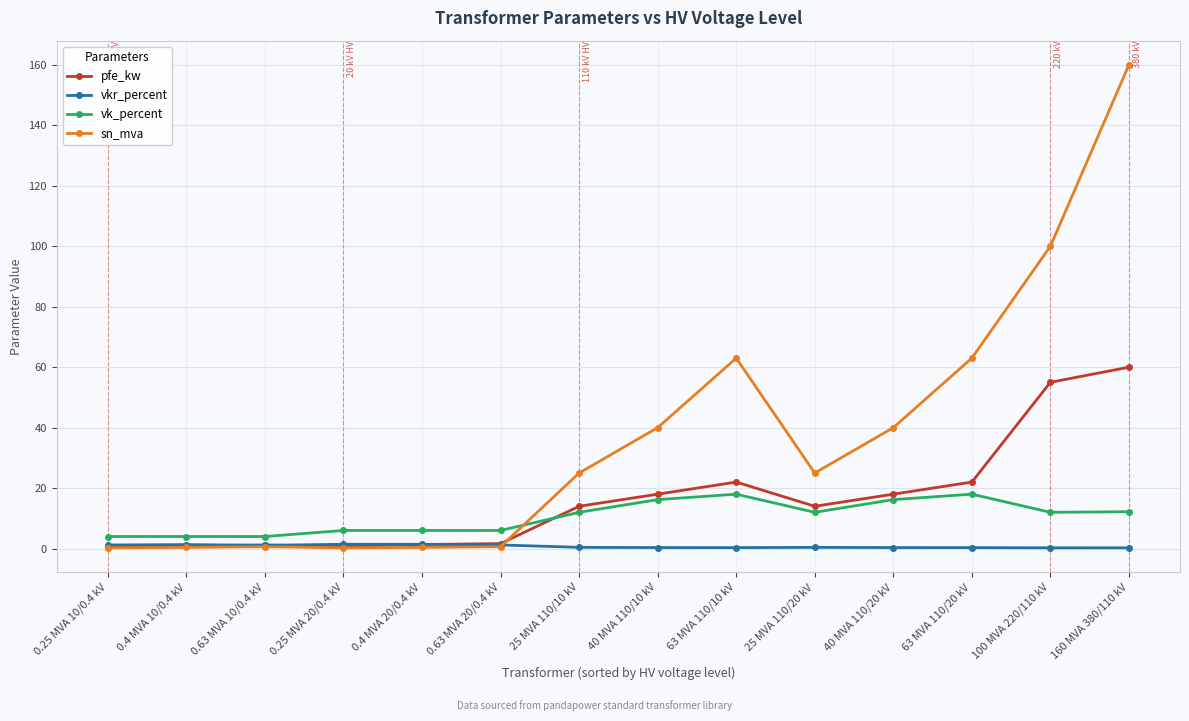

What is the total value across all series at 0.25 MVA 20/0.4 kV?

8.5